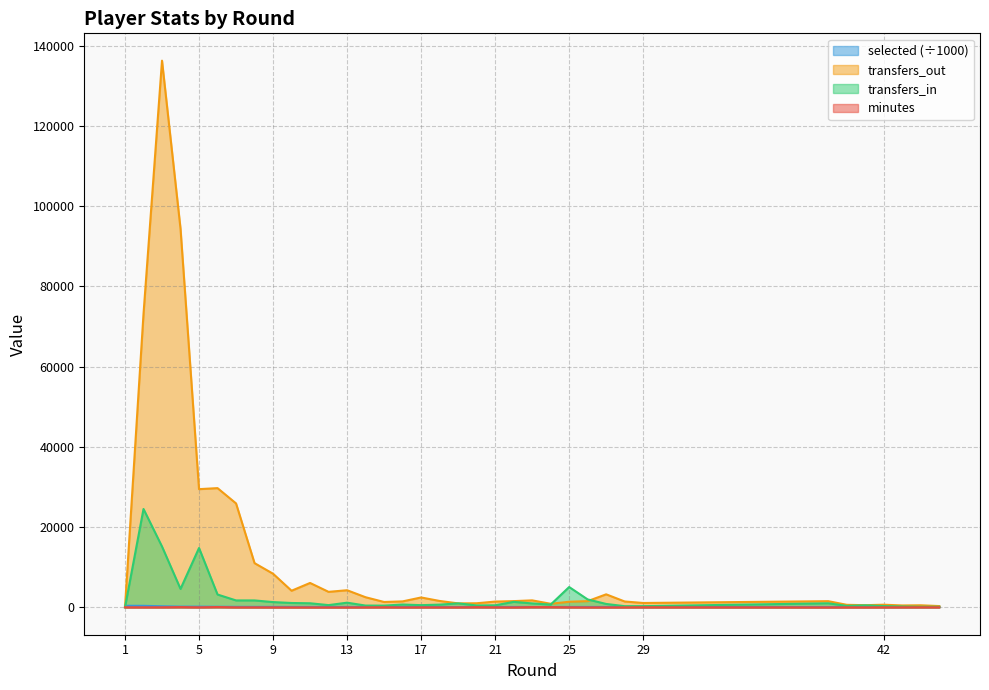

At which category does the chart reach its minimum across all series?

10